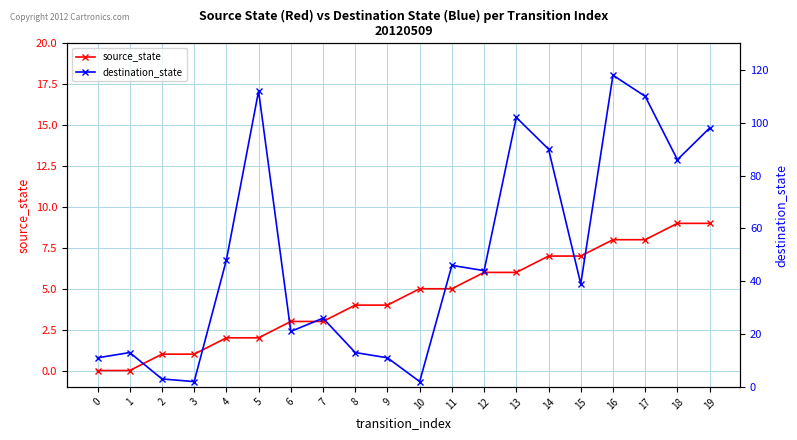

Is it true that source_state equals 4 at 8?

True